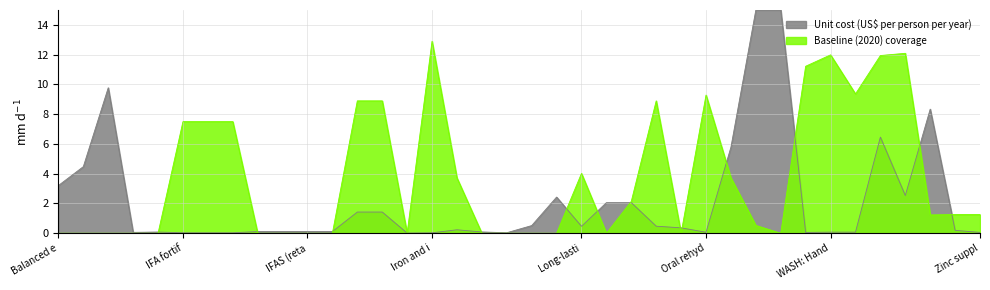

List the series in order of their overall mean, lowest first.

Unit cost (US$ per person per year), Baseline (2020) coverage